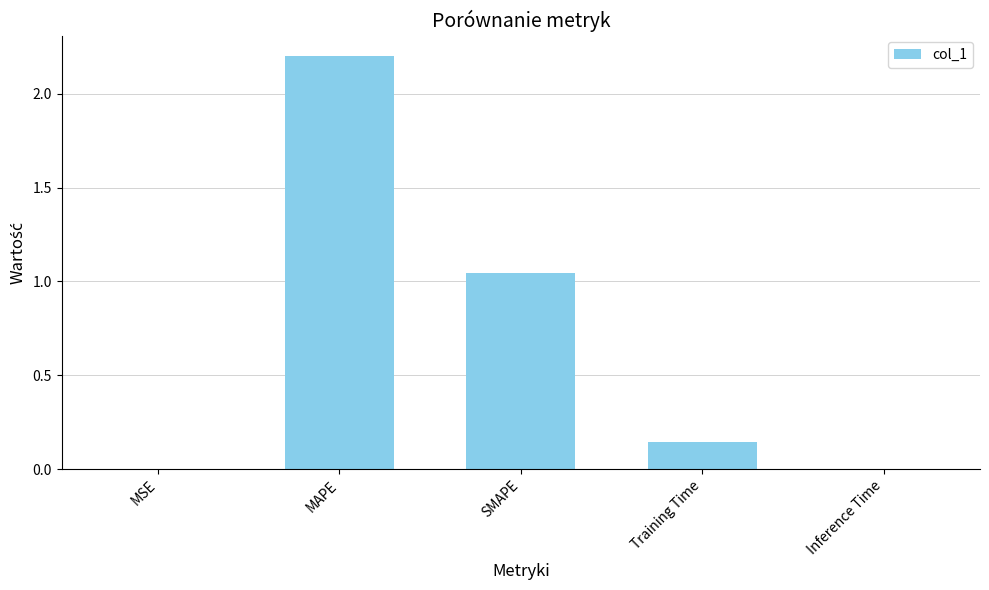

What is the change in value from MSE to SMAPE?

+1.0